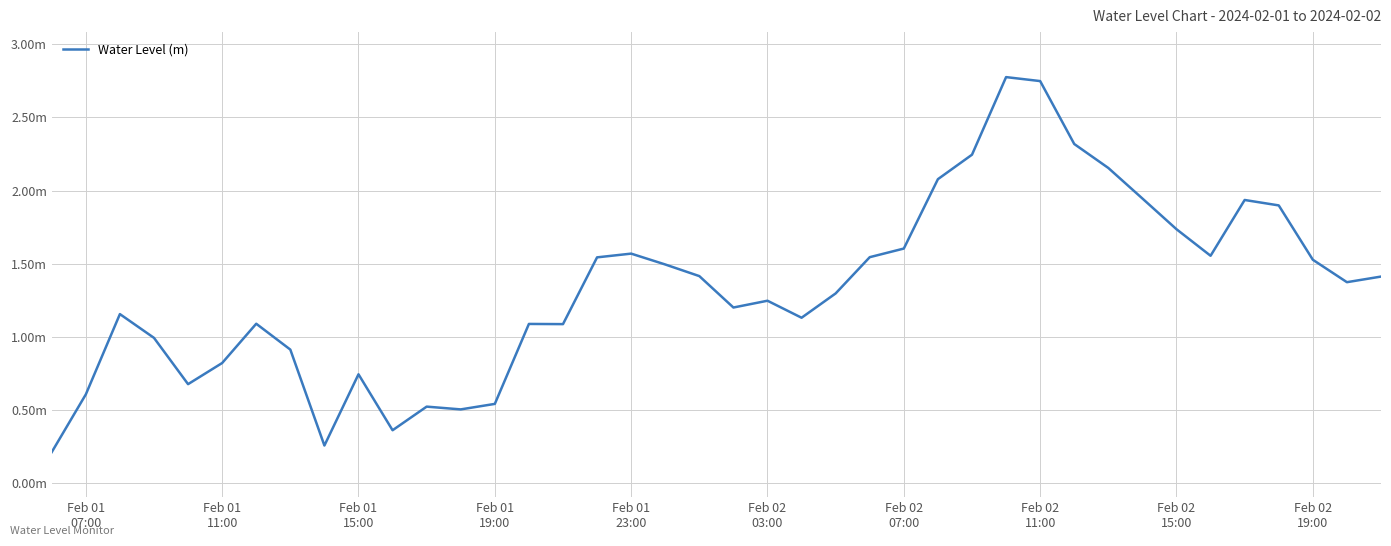

Does the chart display data point markers on the line(s)?

No